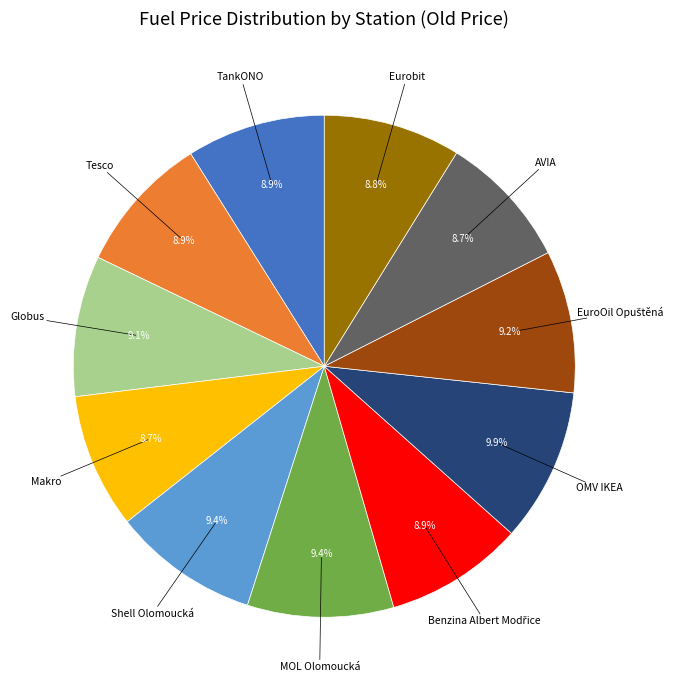

What percentage do MOL Olomoucká and AVIA together represent?

18.1%